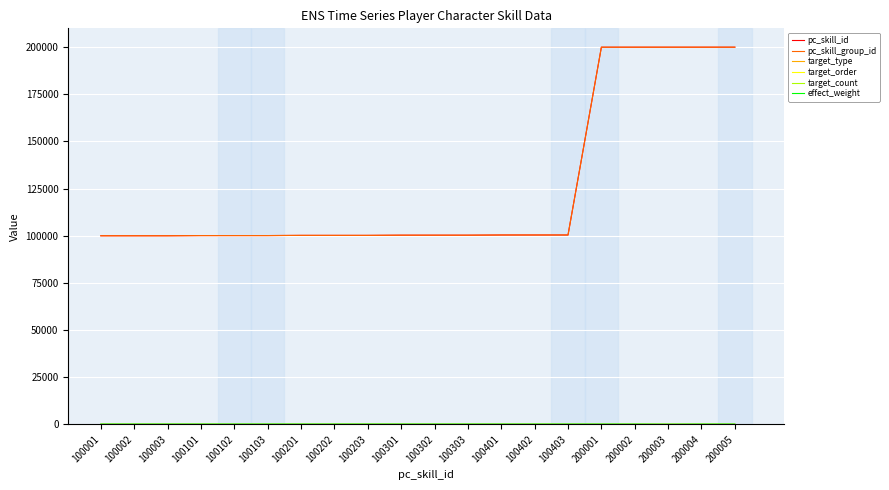

At how many categories does at least one series exceed 81509?

20